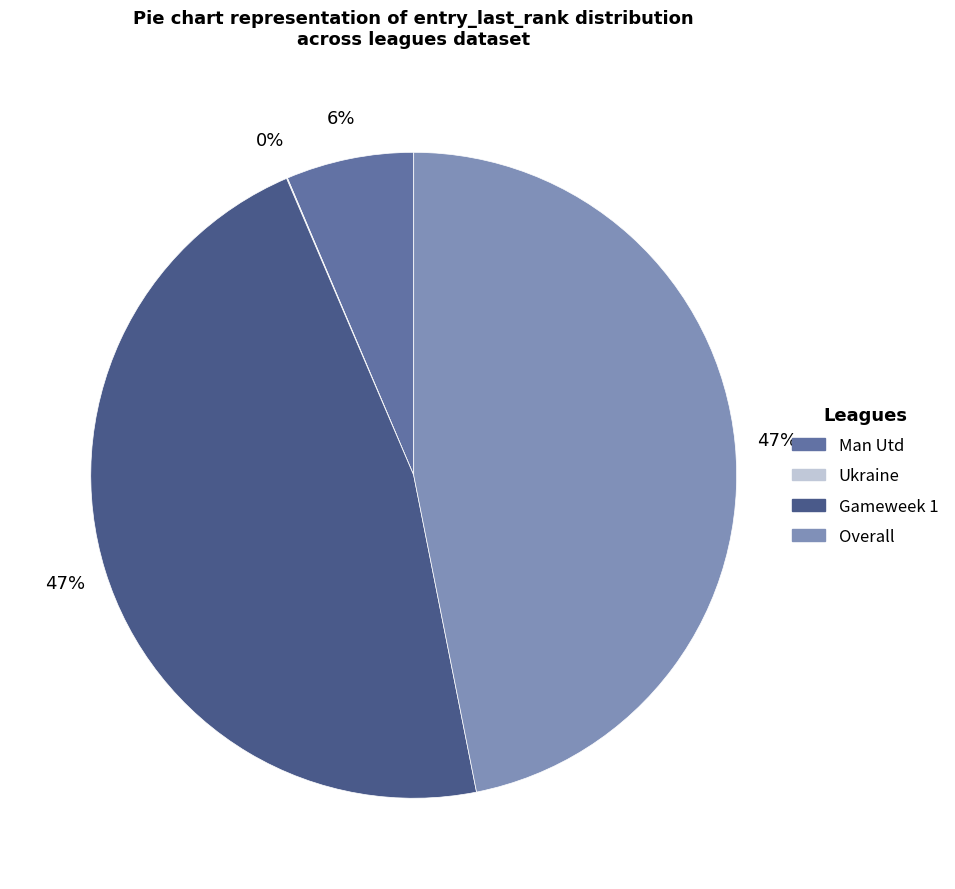

To the nearest percent, what is the average slice percentage?

25%